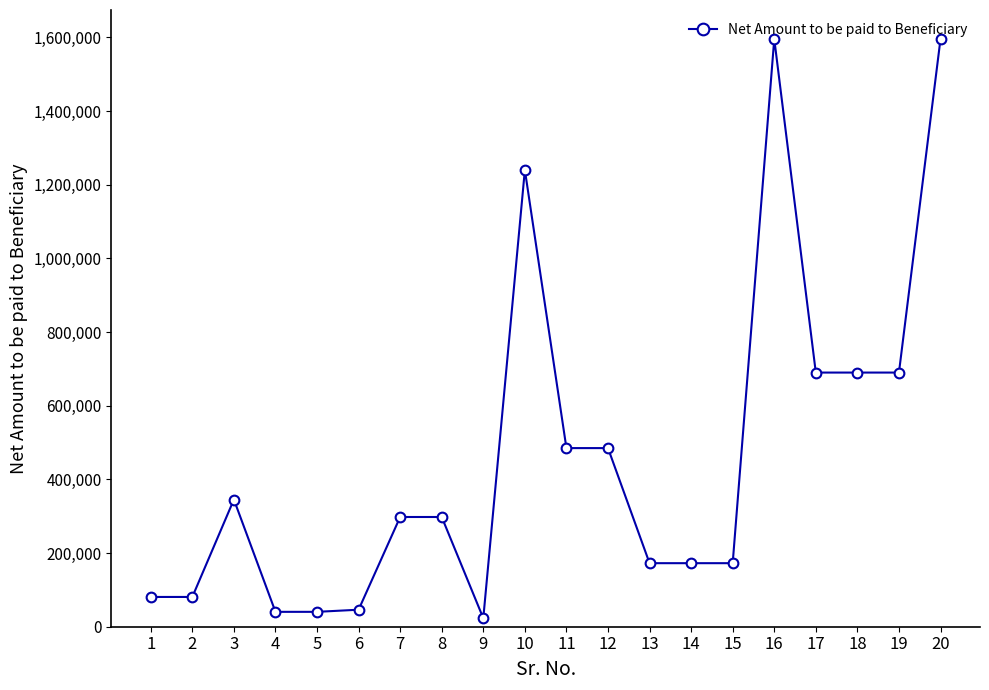

Which has a higher value, 4 or 7?

7